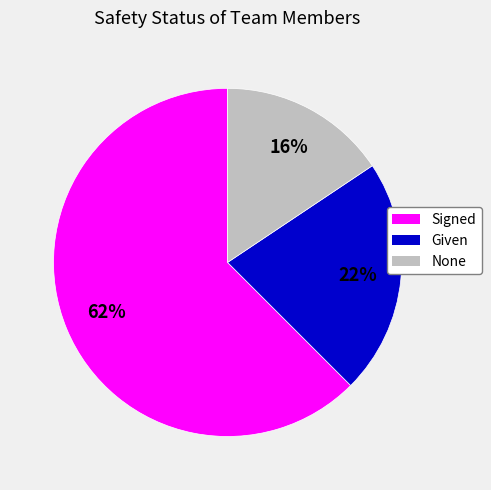

How many slices are in this pie chart?

3